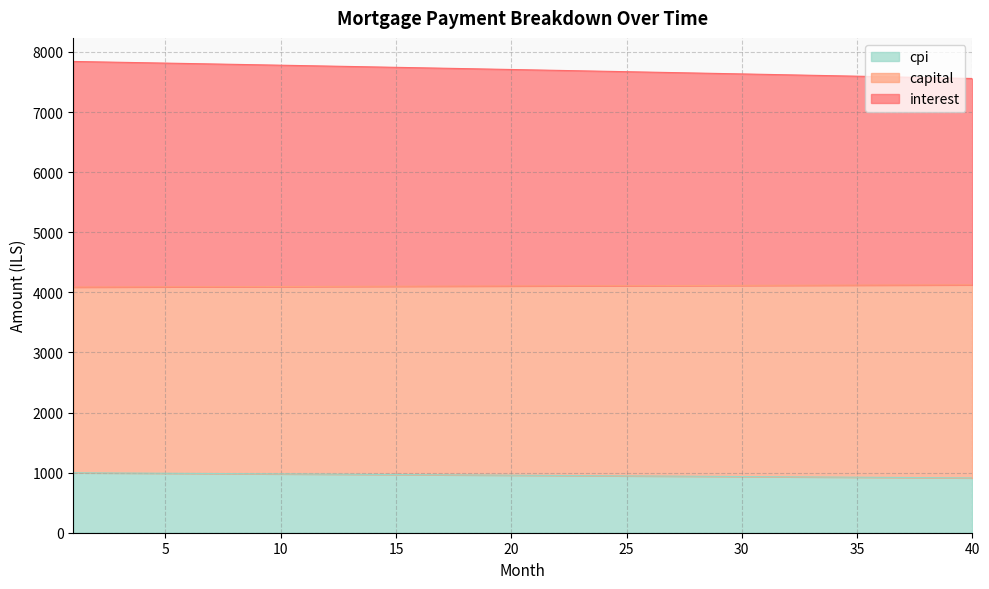

True or false: cpi has more than 1 interior local peaks.

False